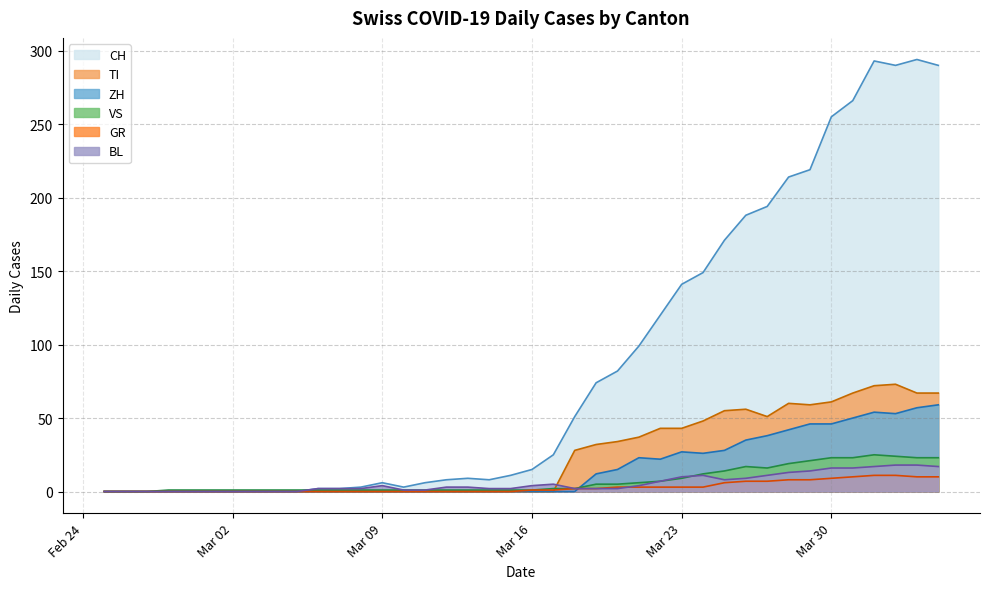

Which series has the largest range (max minus min)?

CH